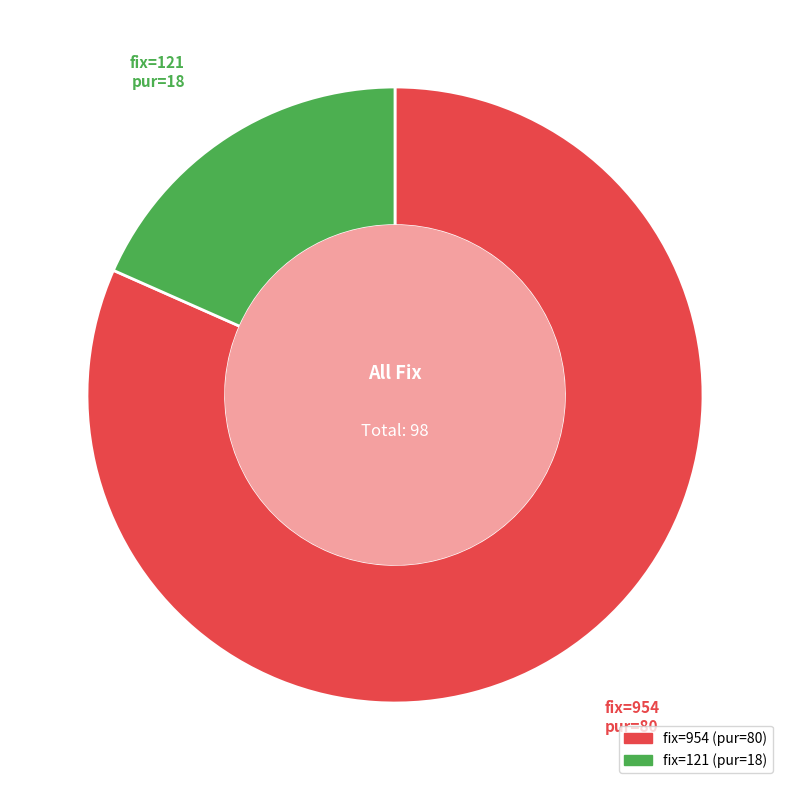

Does any single category account for the majority?

Yes